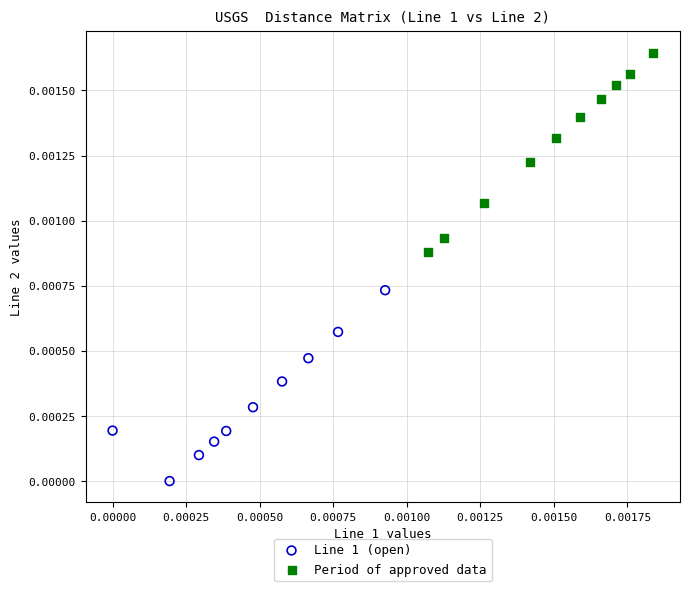

Which series contains the highest Y value?

Period of approved data